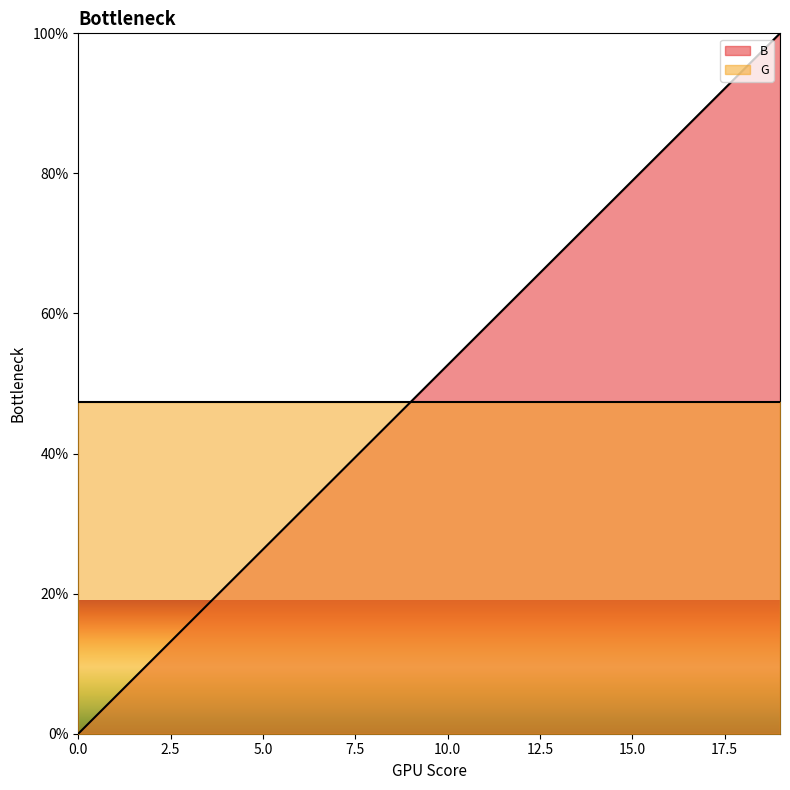

What is the value of the 18th point from the left?

89.5